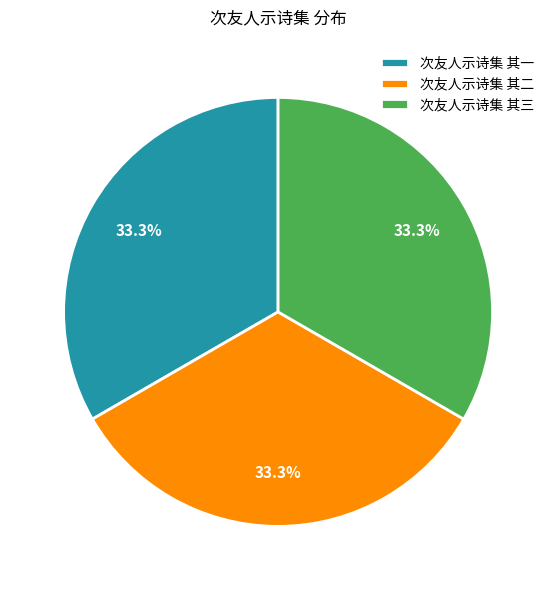

How much of the chart is everything except 次友人示诗集 其一?

66.7%